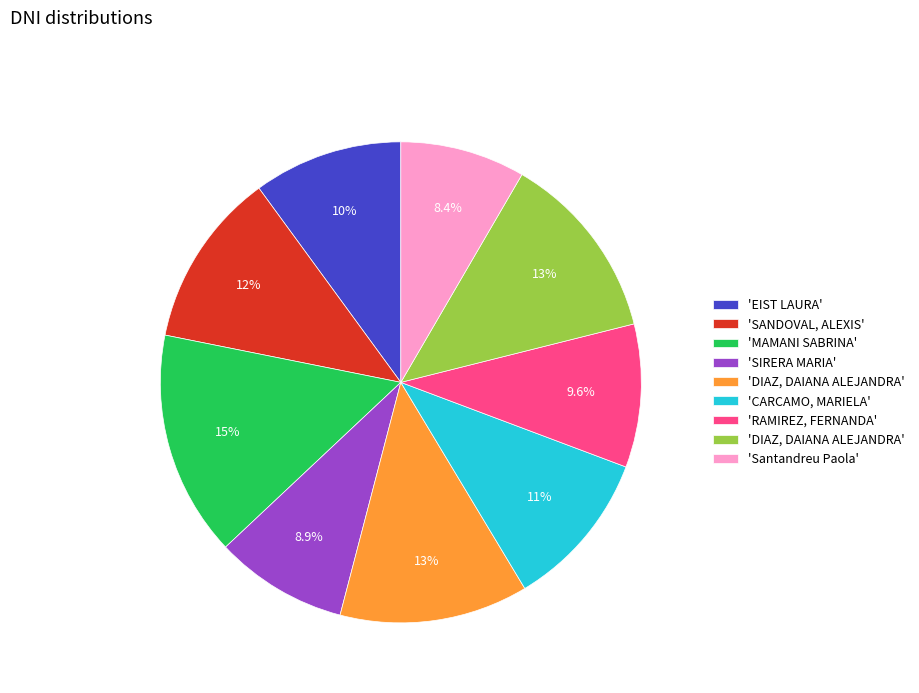

To the nearest percent, what is the difference between the largest and smallest slice percentages?

7%